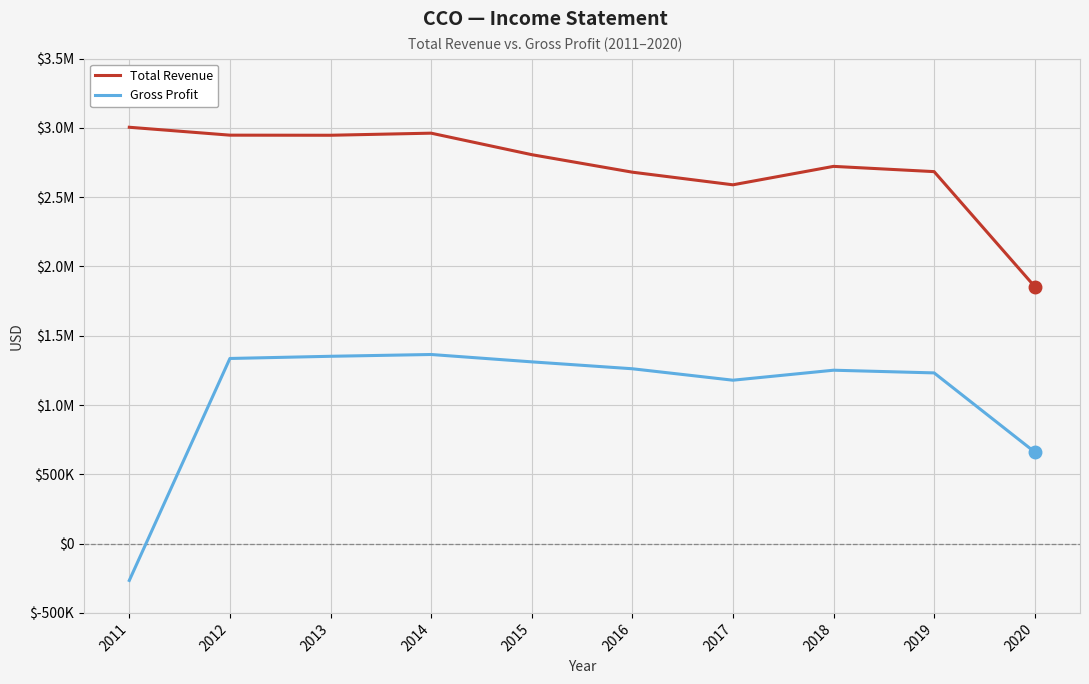

What is the difference between the maximum and second lowest values in the Total Revenue series?

415200